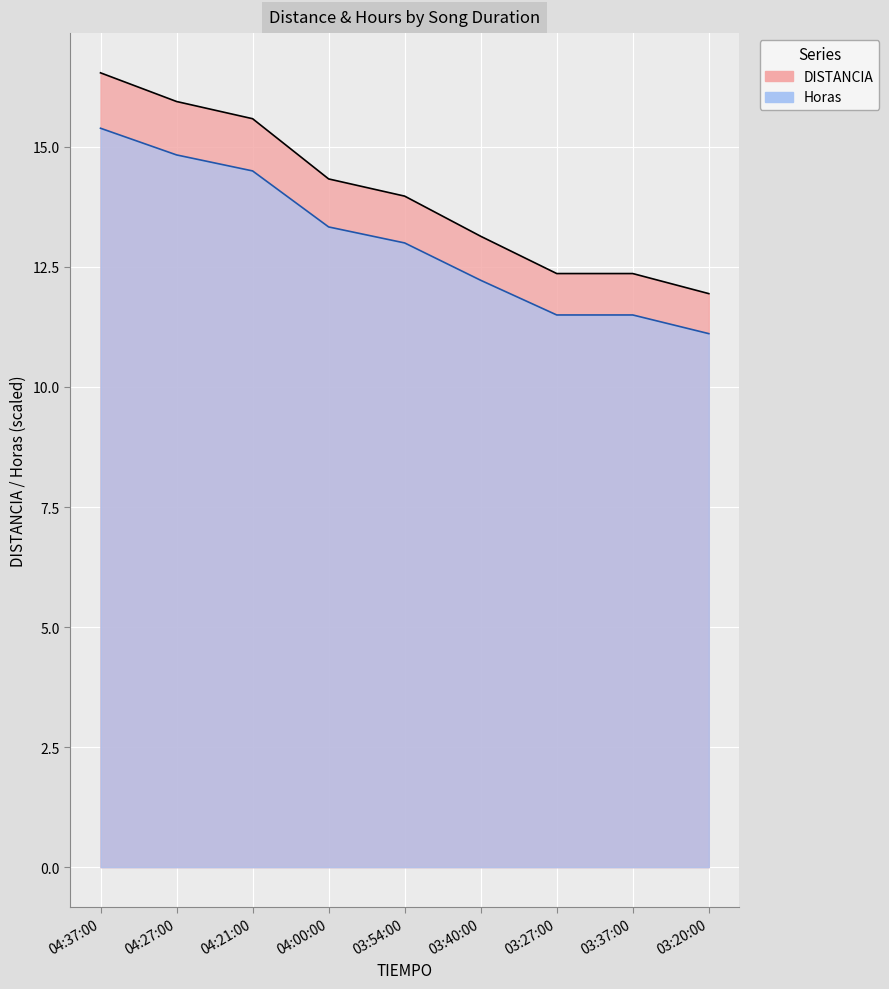

At how many categories does at least one series exceed 11?

9